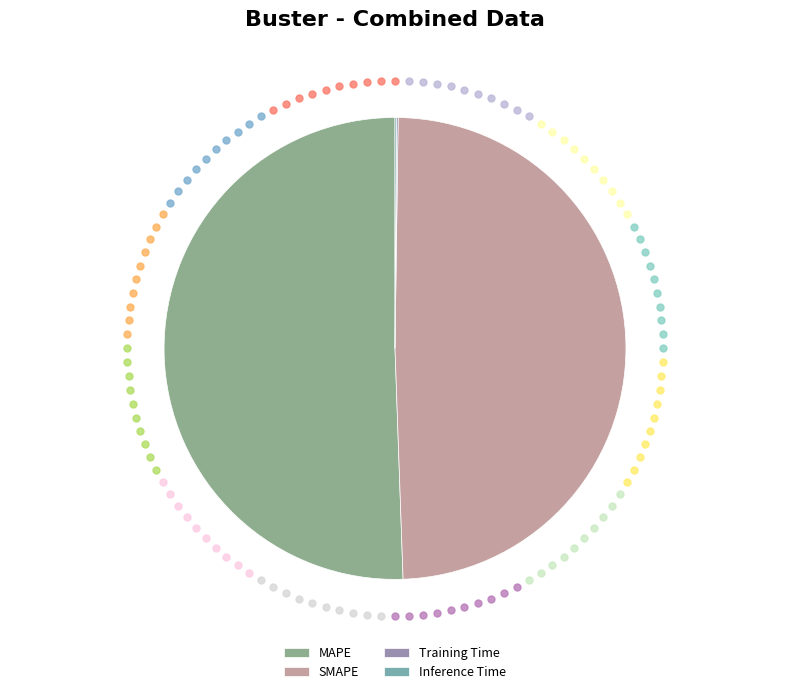

The Inference Time slice represents 11% of the pie. True or false?

False